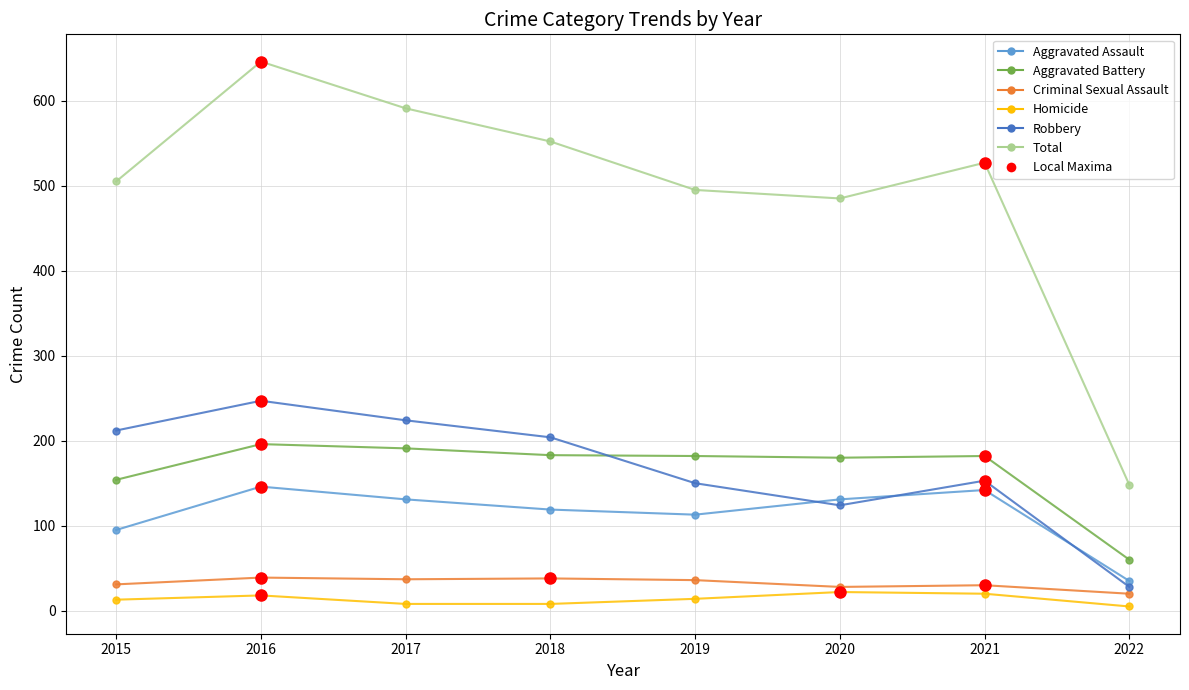

Rank the series by their maximum value, from highest to lowest.

Total, Robbery, Aggravated Battery, Aggravated Assault, Criminal Sexual Assault, Homicide